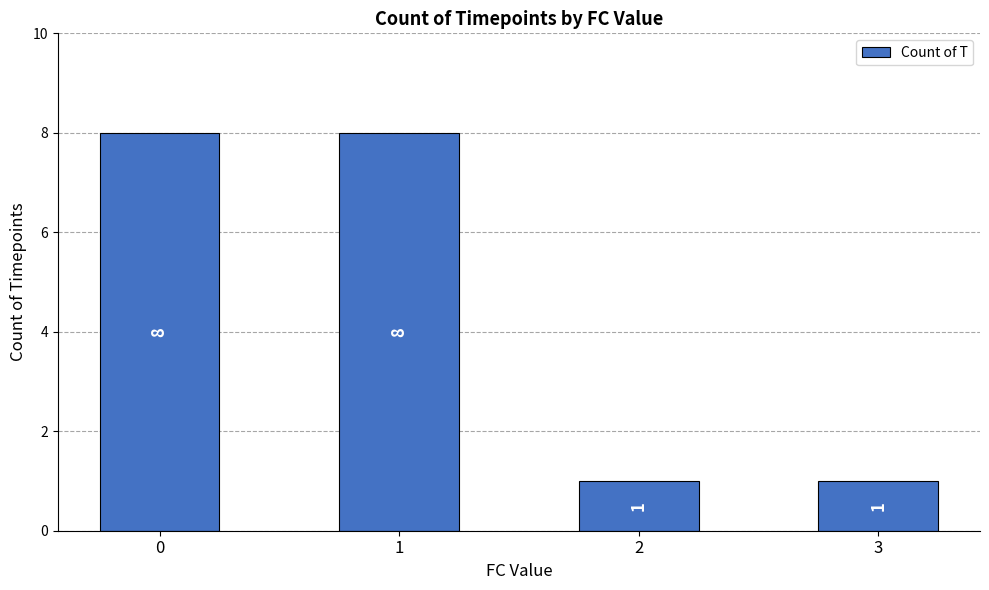

The value at 0 is 5. True or false?

False